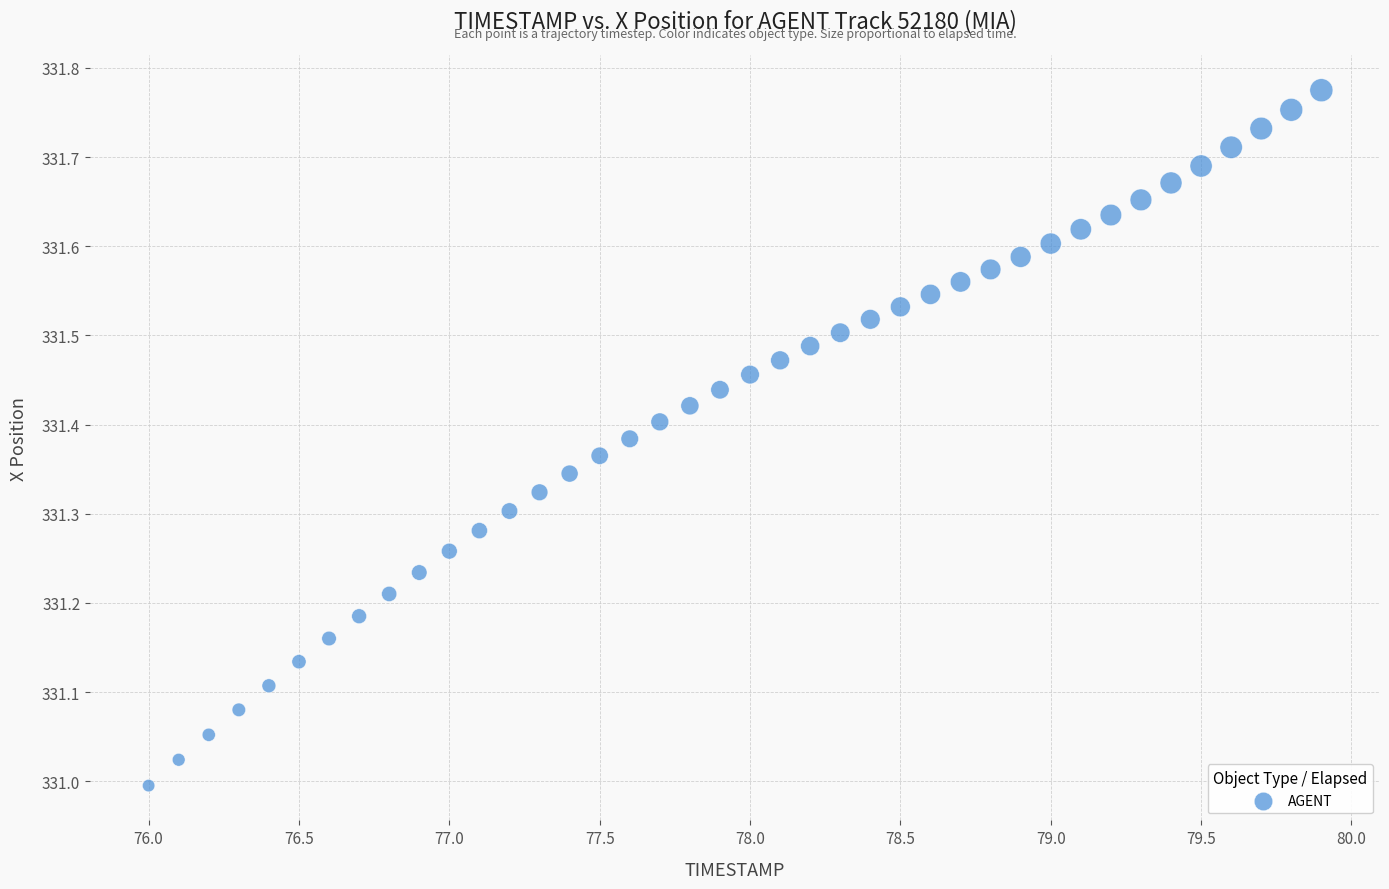

What is the range of X values (max minus min)?

3.9